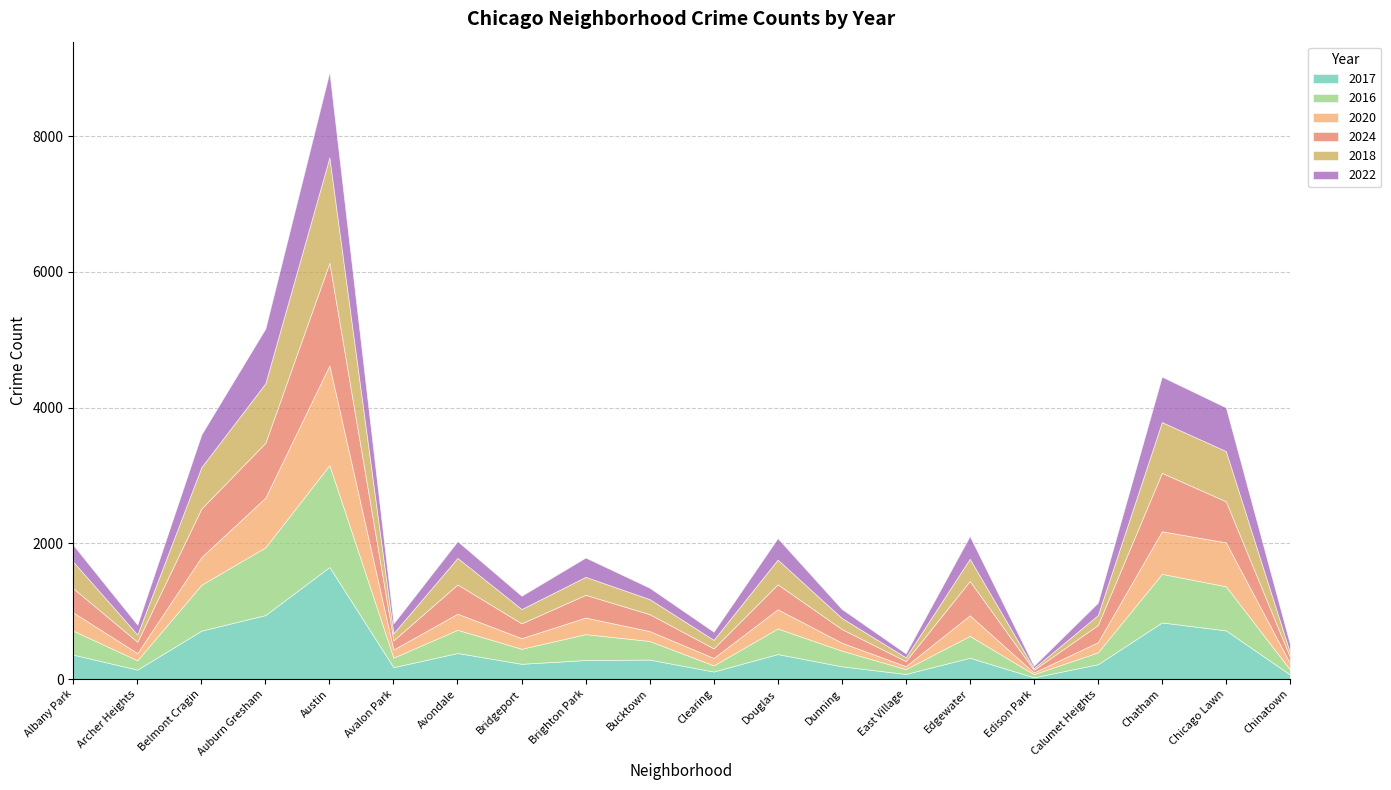

The 2024 series shows 38 at Edison Park. True or false?

True